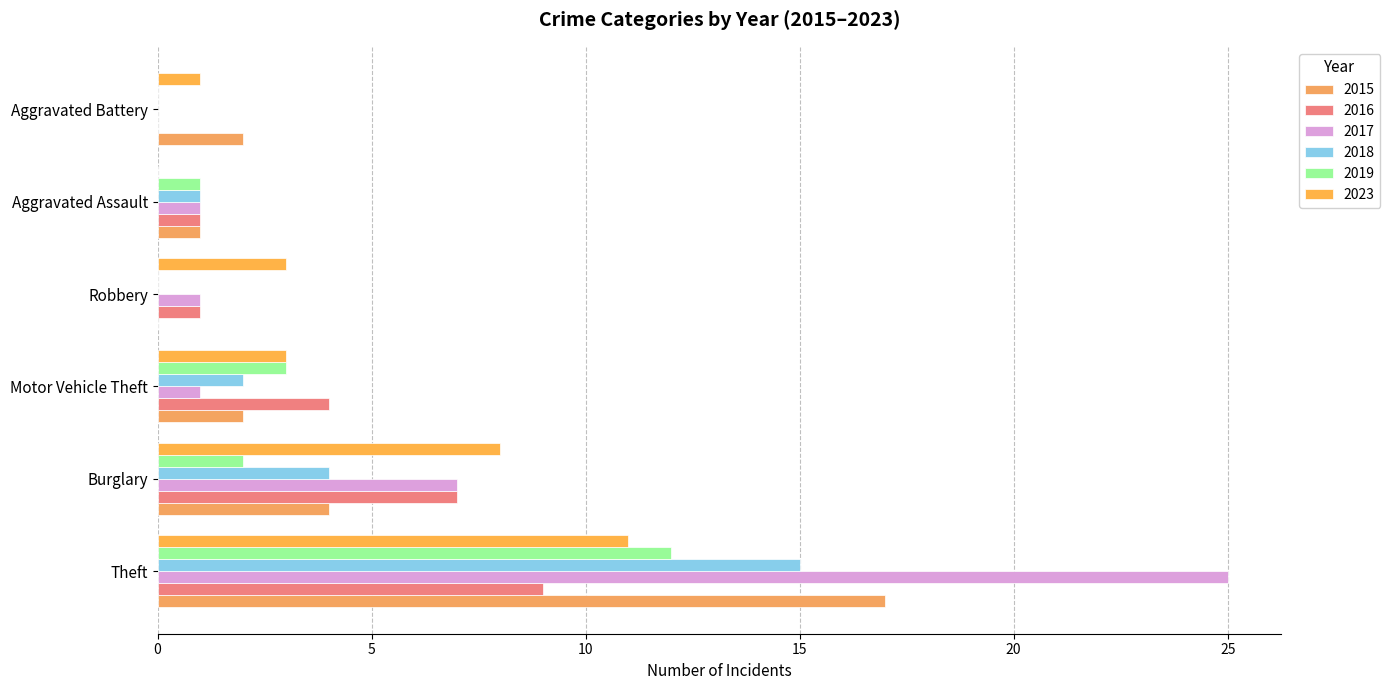

What is the total value across all series at Burglary?

32